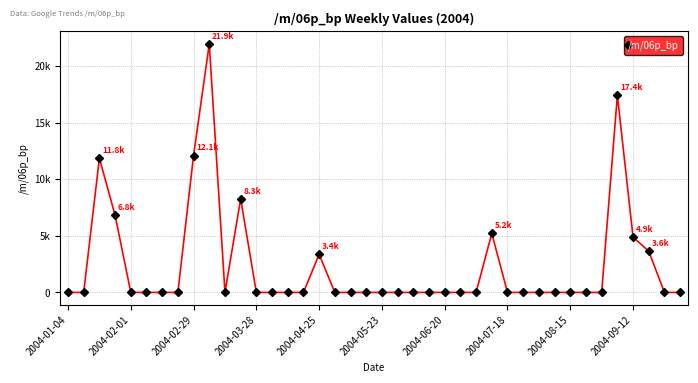

What is the average value?

2386.0